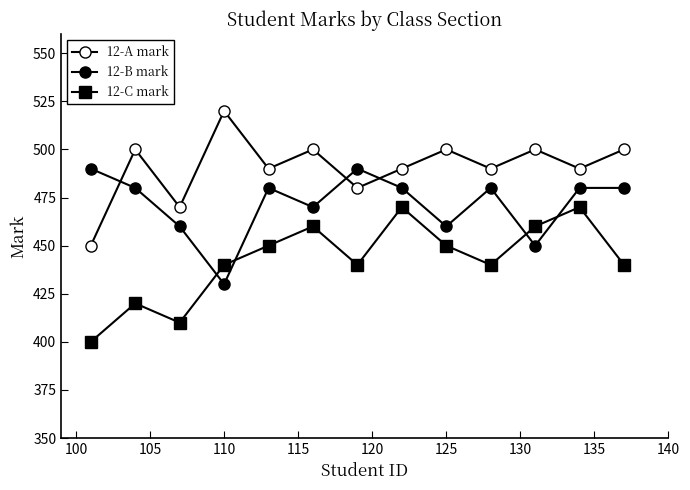

Does the chart have visible grid lines?

No